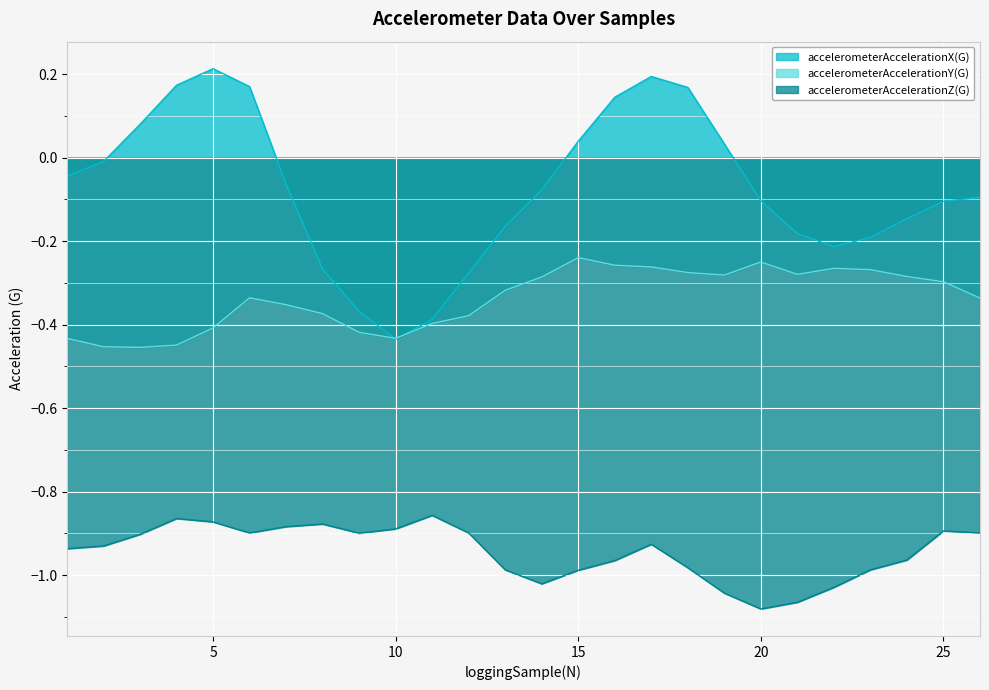

True or false: accelerometerAccelerationY(G) has more than 1 points higher than both neighbors.

True